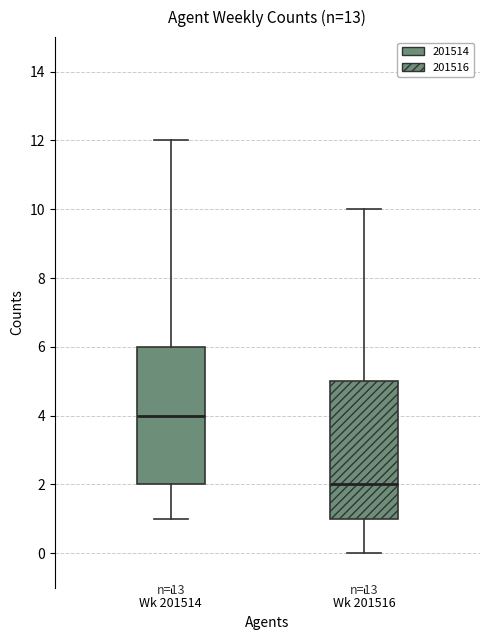

Which box's median line is the highest?

Wk 201514